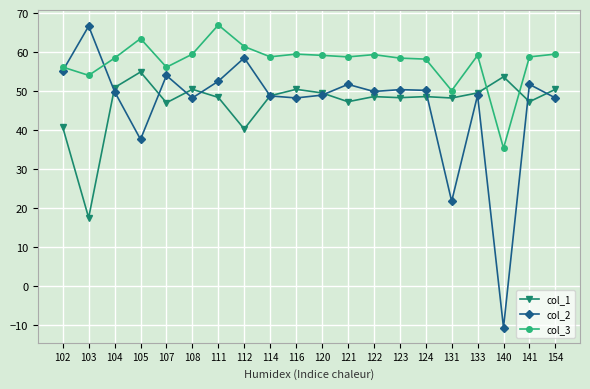

What is the smallest value displayed?

-10.6